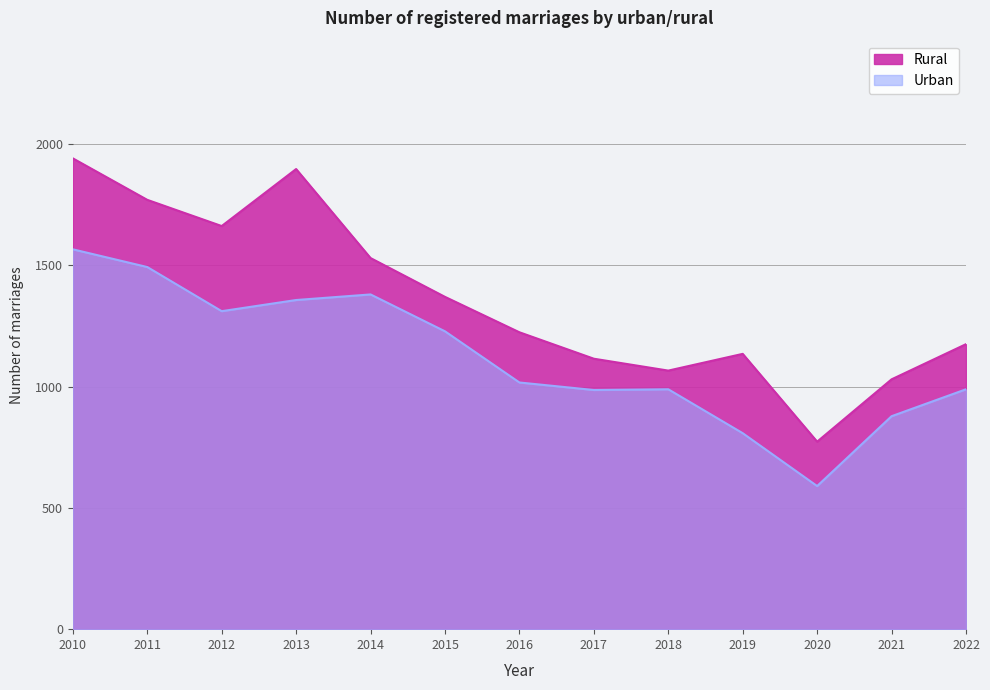

True or false: Urban has a value of 1228 at 2015.

True